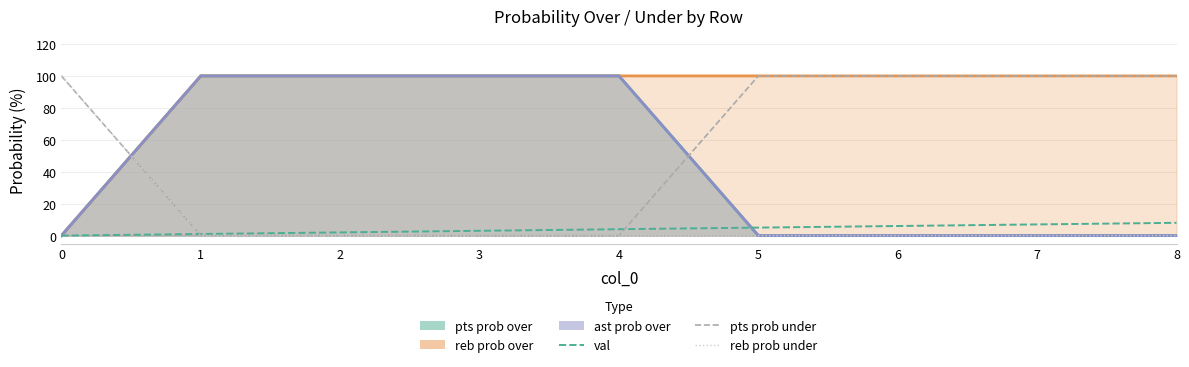

What is the difference between the maximum and minimum values in the pts prob under series?

100